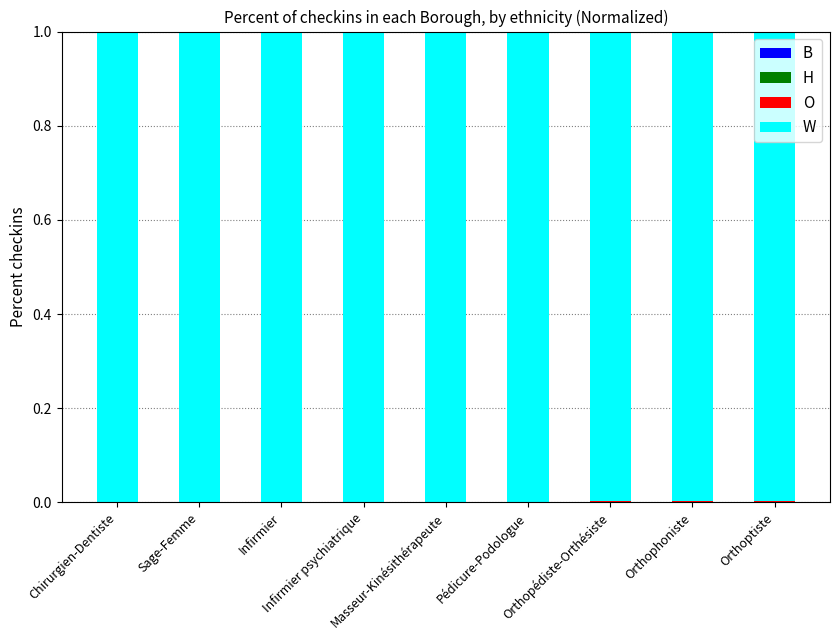

Does the chart contain stacked bars?

Yes